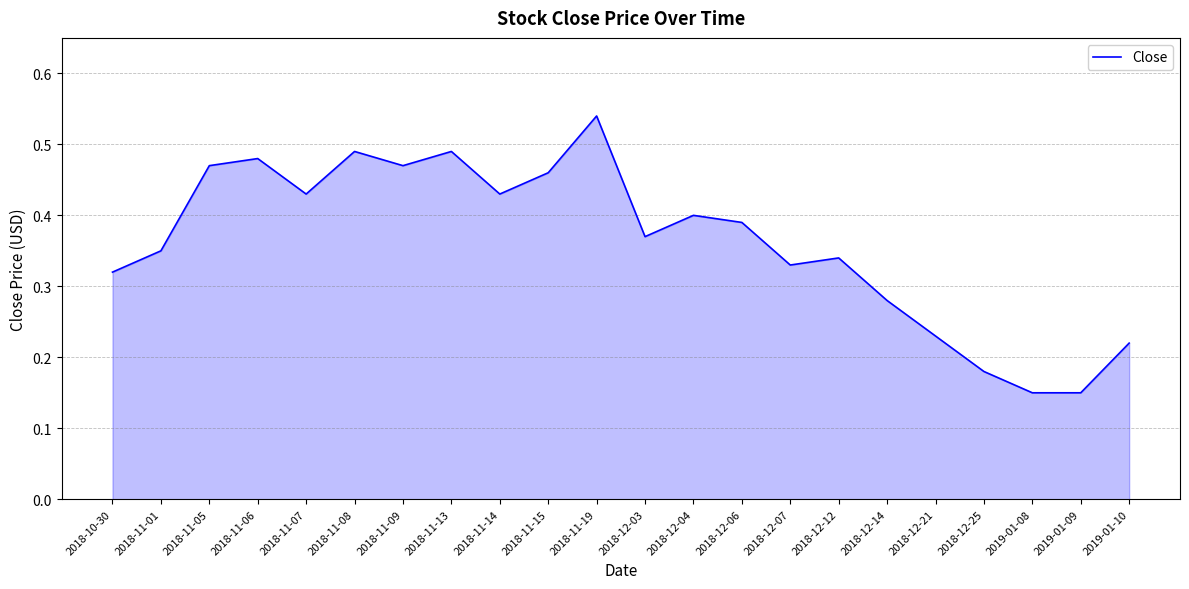

Which category has the highest value across all series?

2018-11-19